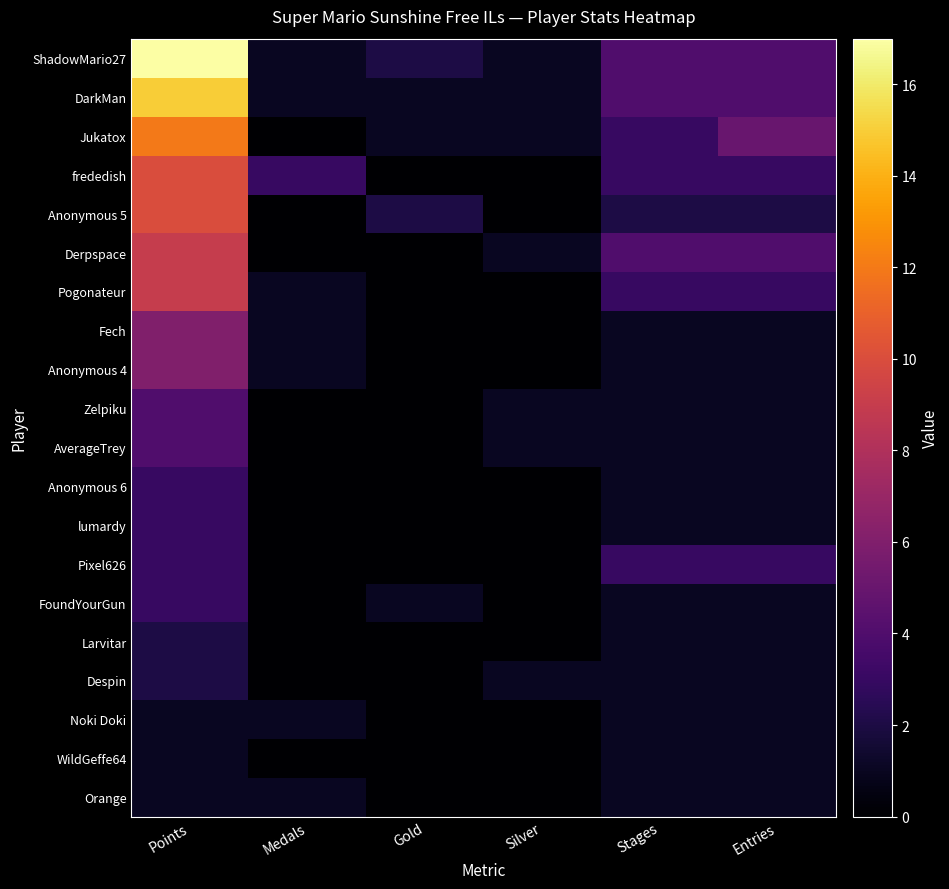

At which category is the sum across all series the highest?

Points